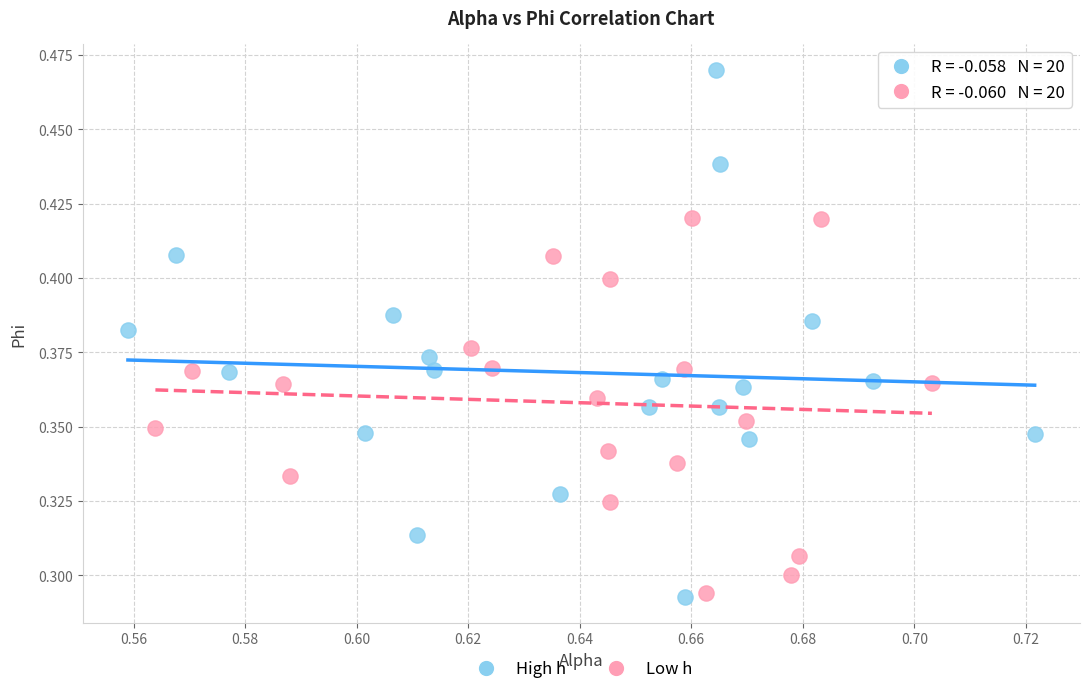

Which series reaches the maximum Y coordinate?

High h